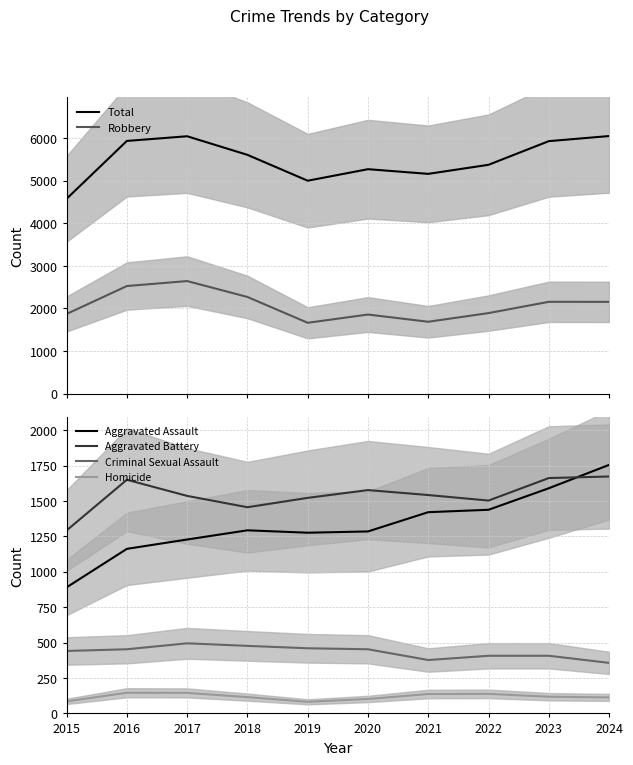

At how many categories does at least one series exceed 2301?

10